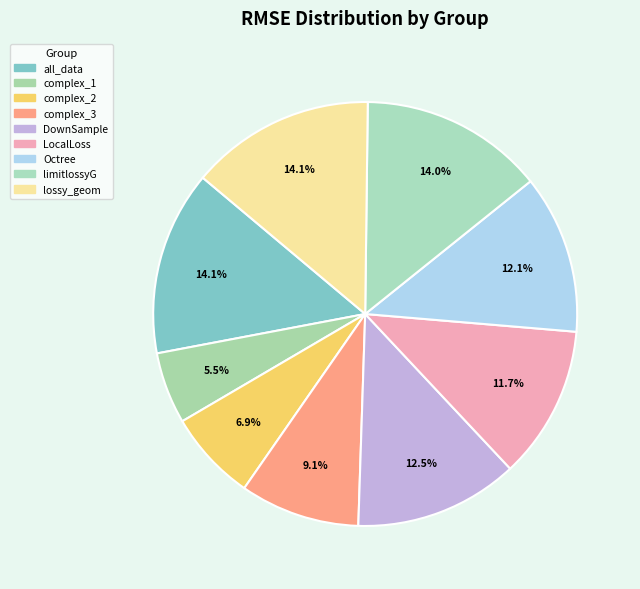

What is the smallest slice in the pie chart?

complex_1